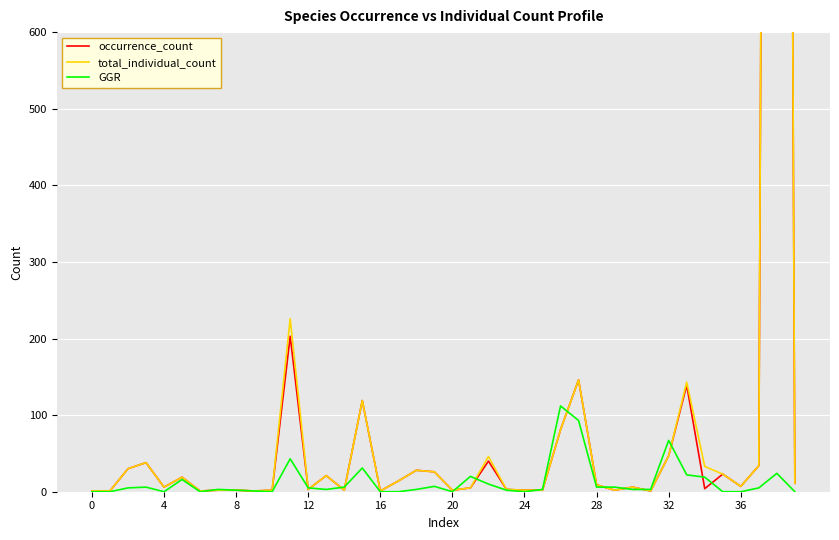

What is the maximum value for GGR?

112